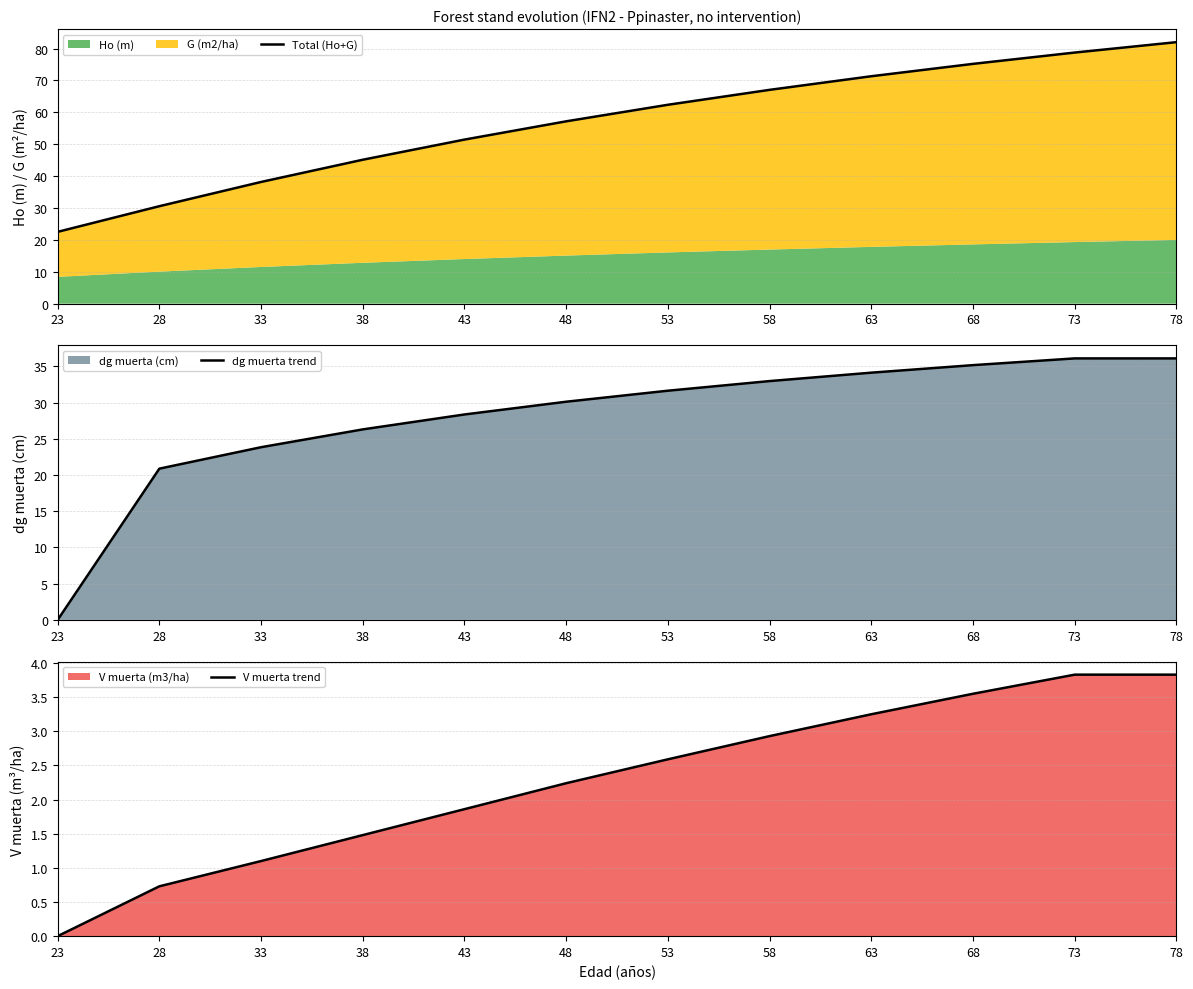

At which category does the chart reach its minimum across all series?

23